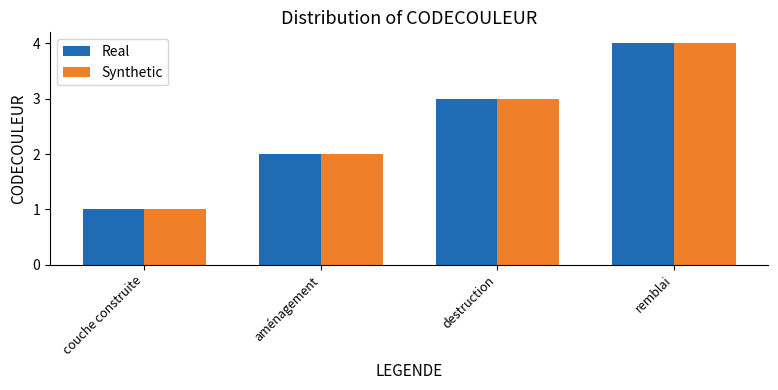

What is the sum of the Real values at destruction and remblai?

7